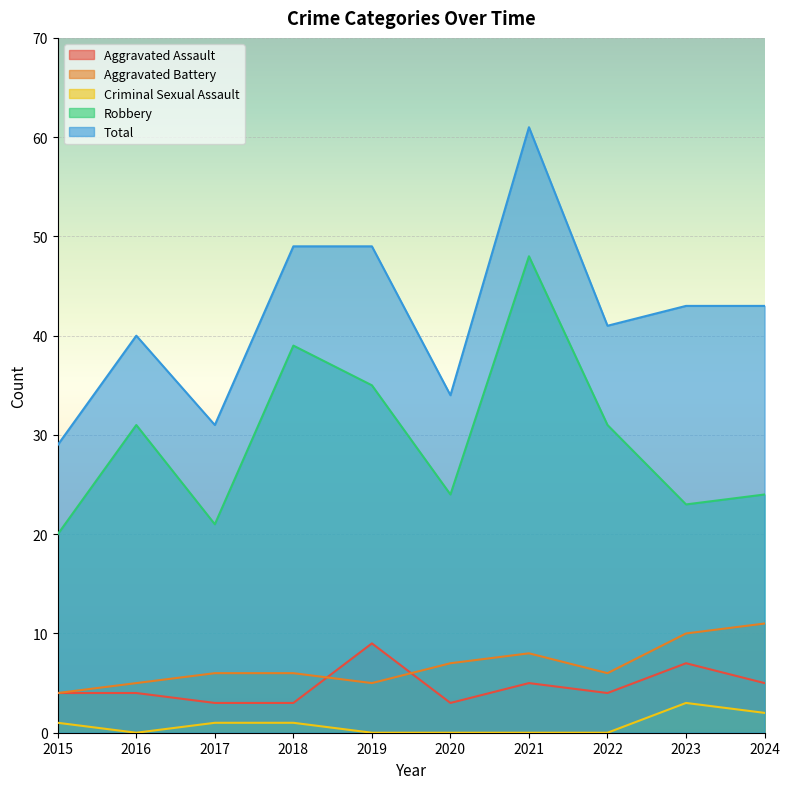

Rank the categories by Robbery value from lowest to highest.

2015, 2017, 2023, 2020, 2024, 2016, 2022, 2019, 2018, 2021